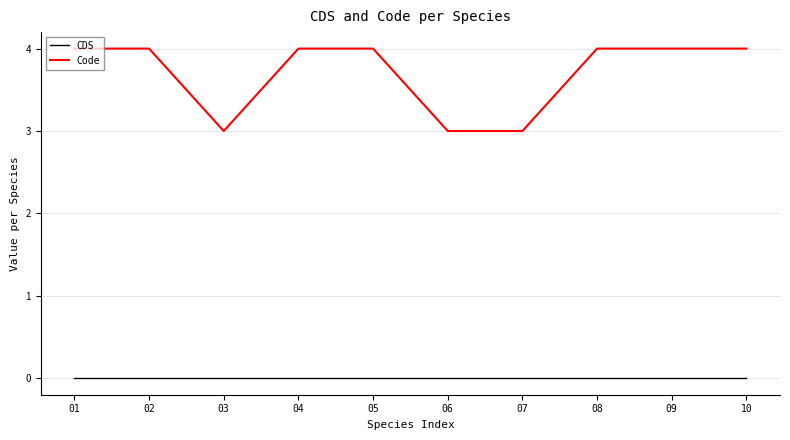

Which series has the largest range (max minus min)?

Code